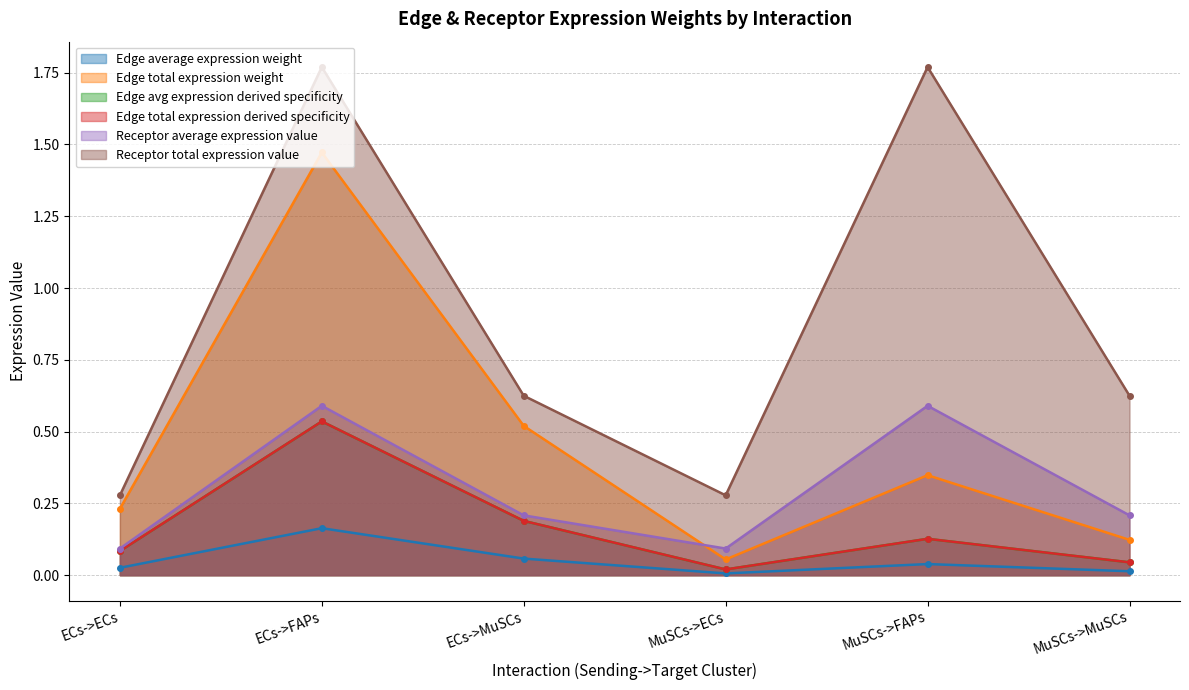

What is the average value of the Receptor total expression value series?

0.9